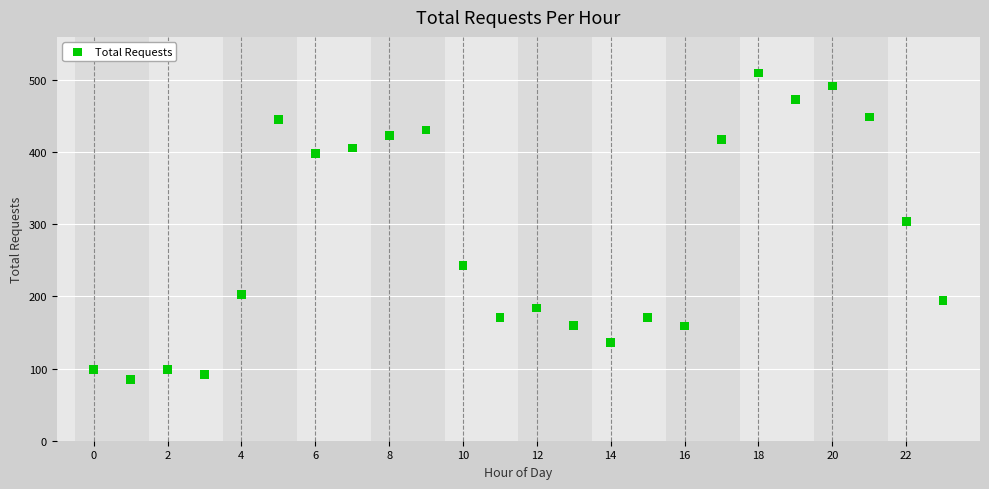

What is the range of Y values (max minus min)?

425